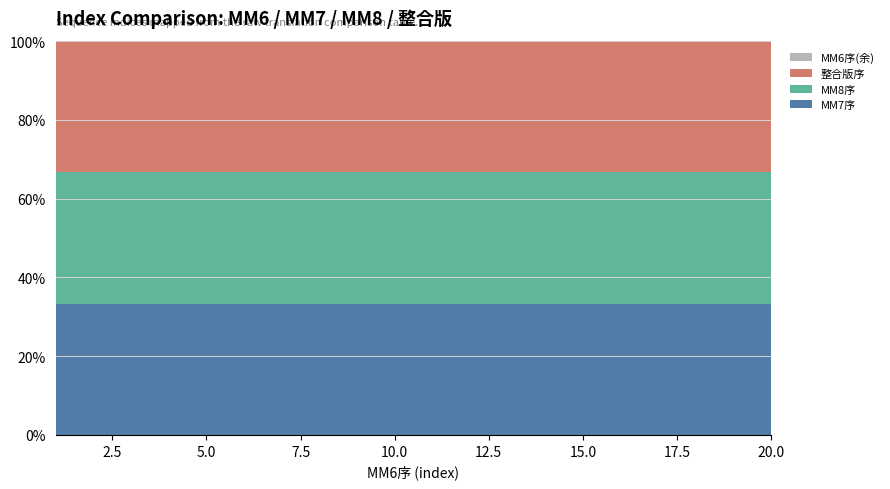

Reading left to right, transcribe all the data shown in this chart.

MM7序: 1=1	2=2	3=3	4=4	5=5	6=6	7=7	8=8	9=9	10=10	11=11	12=12	13=13	14=14	15=15	16=16	17=17	18=18	19=19	20=20
MM8序: 1=1	2=2	3=3	4=4	5=5	6=6	7=7	8=8	9=9	10=10	11=11	12=12	13=13	14=14	15=15	16=16	17=17	18=18	19=19	20=20
整合版序: 1=1	2=2	3=3	4=4	5=5	6=6	7=7	8=8	9=9	10=10	11=11	12=12	13=13	14=14	15=15	16=16	17=17	18=18	19=19	20=20
MM6序: 1=1	2=2	3=3	4=4	5=5	6=6	7=7	8=8	9=9	10=10	11=11	12=12	13=13	14=14	15=15	16=16	17=17	18=18	19=19	20=20